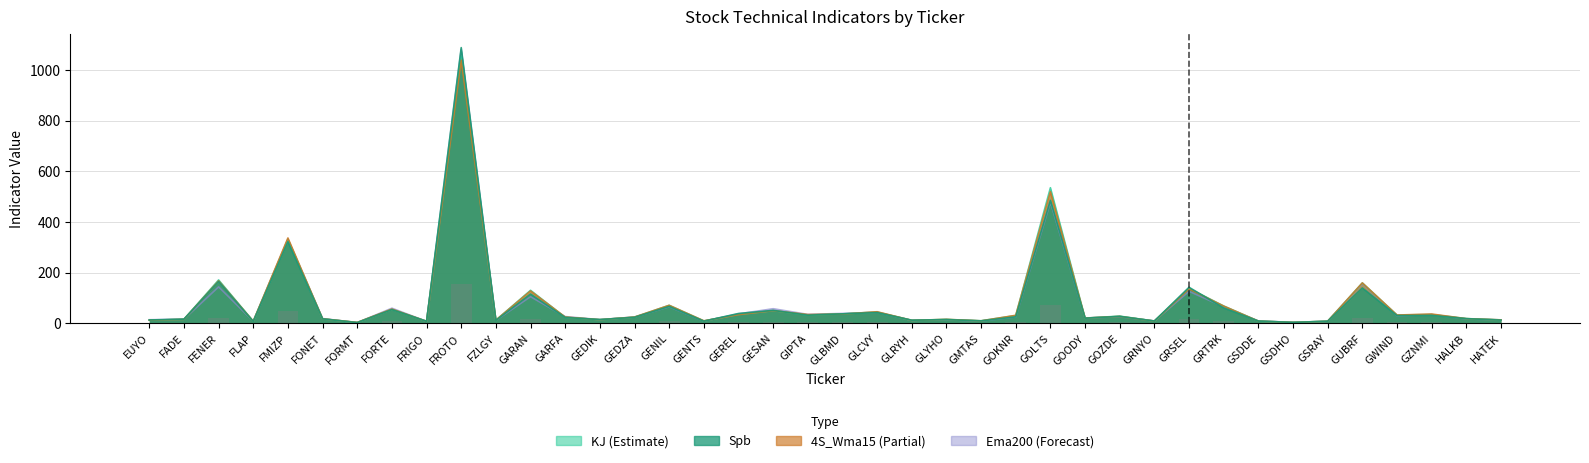

How many categories are shown in the chart?

40